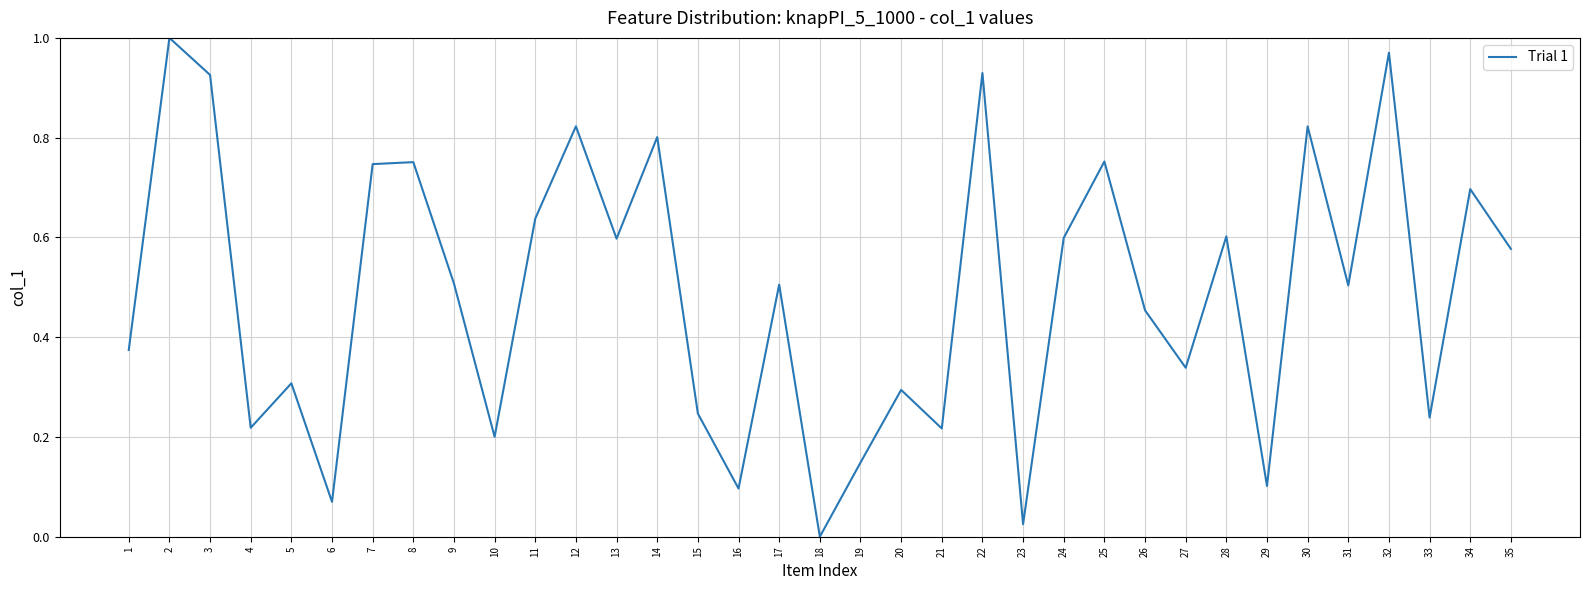

What is the sum of all values?

17.1